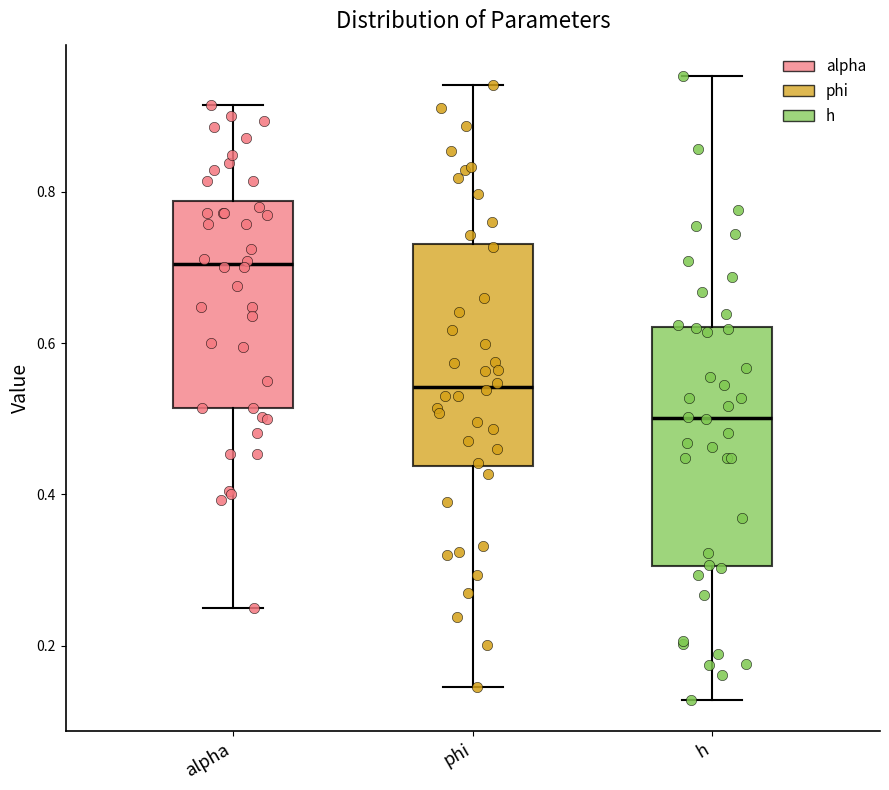

Which box's median line is the highest?

alpha